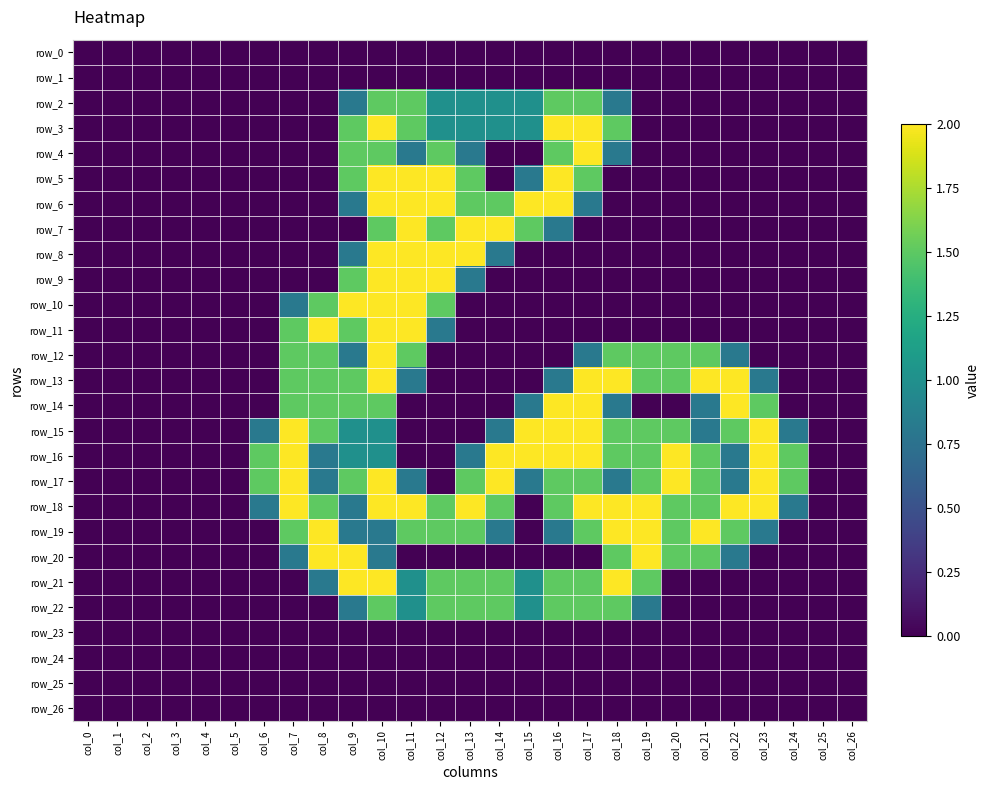

What is the maximum value shown in the chart?

2.0